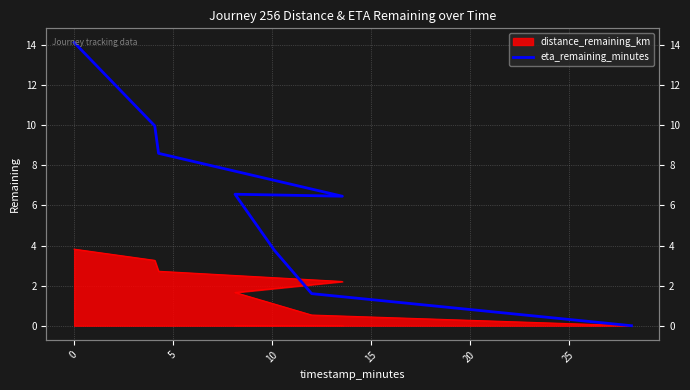

How many points are lower than both their immediate neighbors (excluding endpoints)?

1